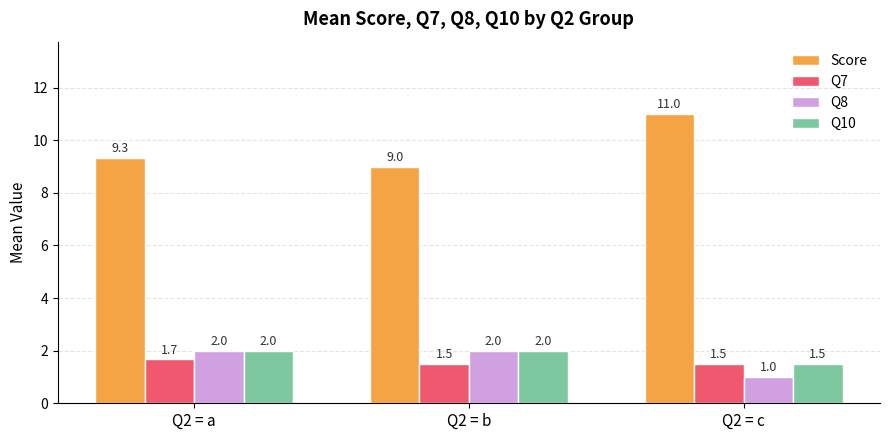

What is the difference between the highest and lowest values at Q2 = b?

7.5